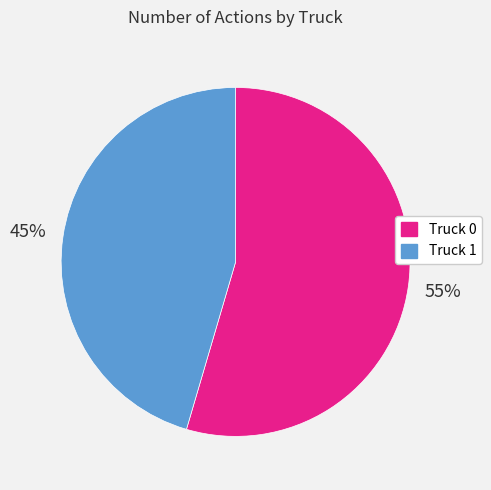

Does Truck 1 represent more than half of the total?

No